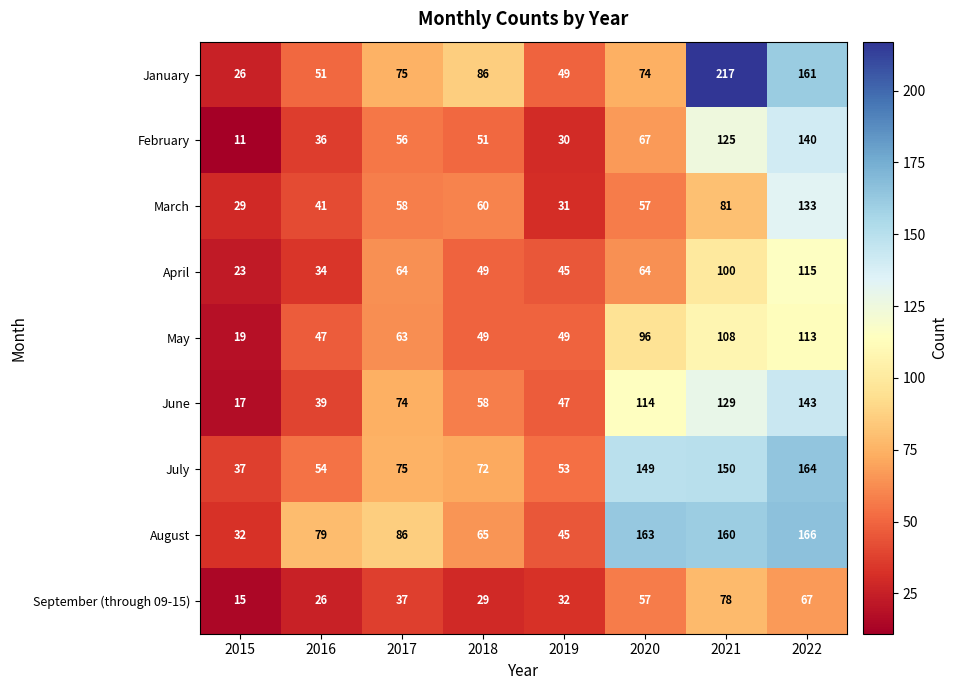

Which series has the largest total across all categories?

August